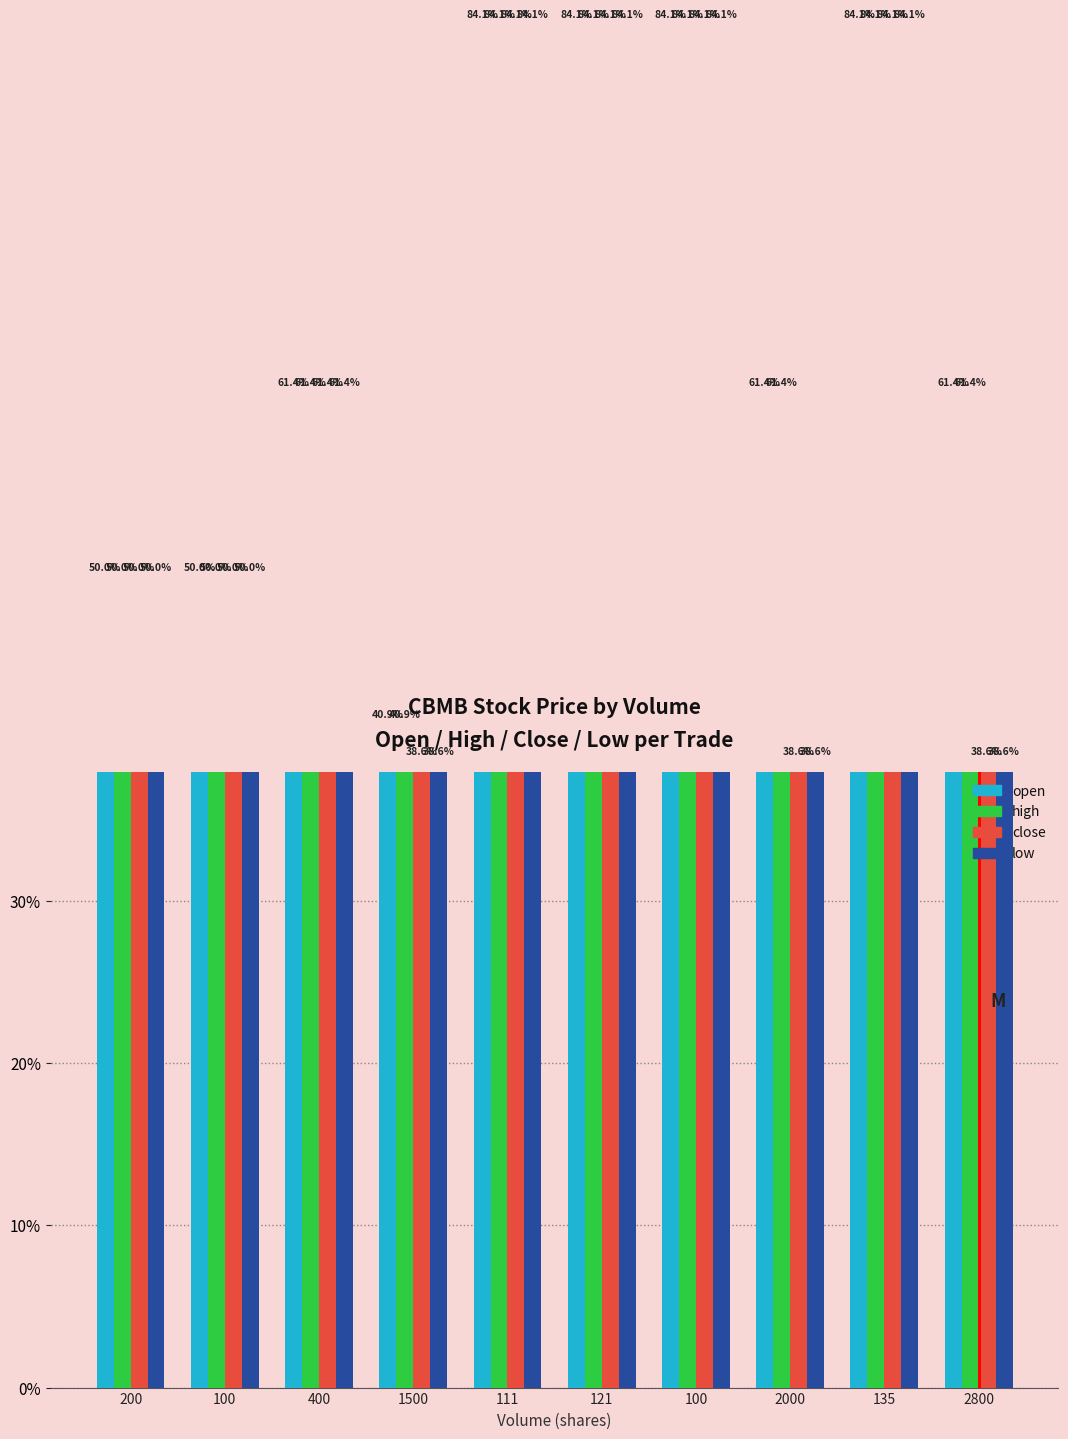

How many bars are there in total?

40